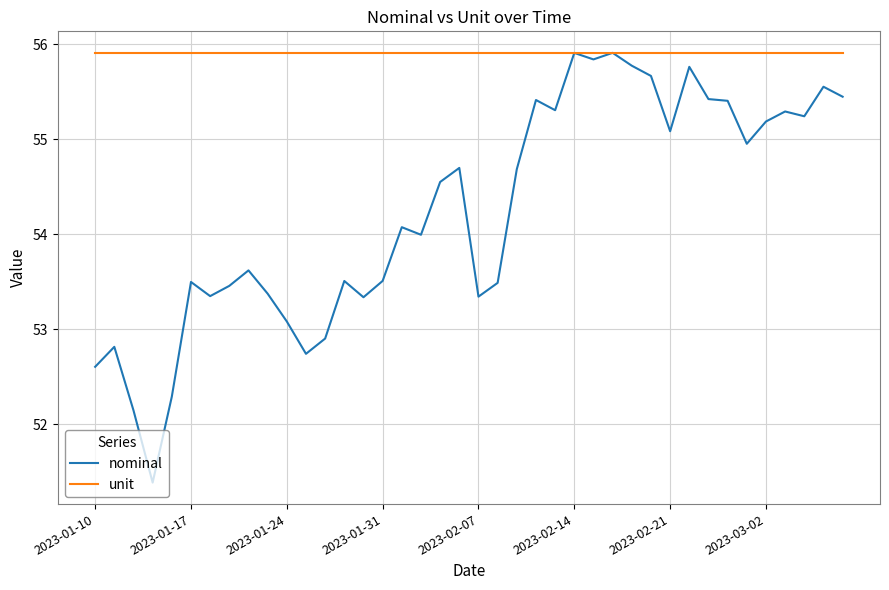

What is the highest value of the nominal series?

55.9